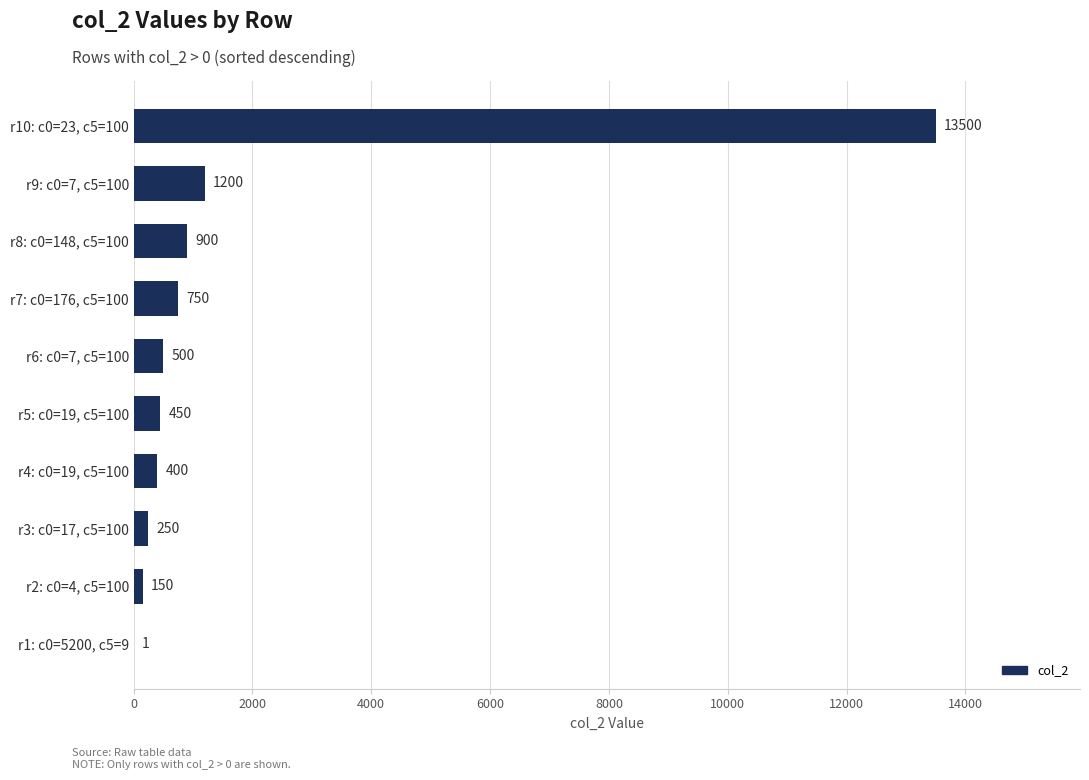

What is the maximum value shown in the chart?

13500